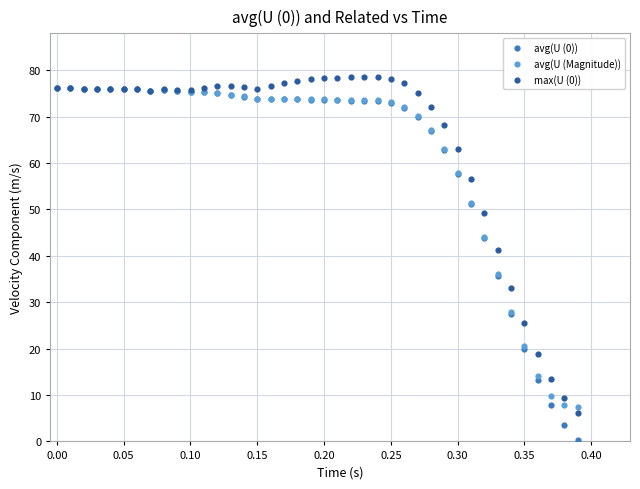

Which series reaches the minimum Y coordinate?

avg(U (0))